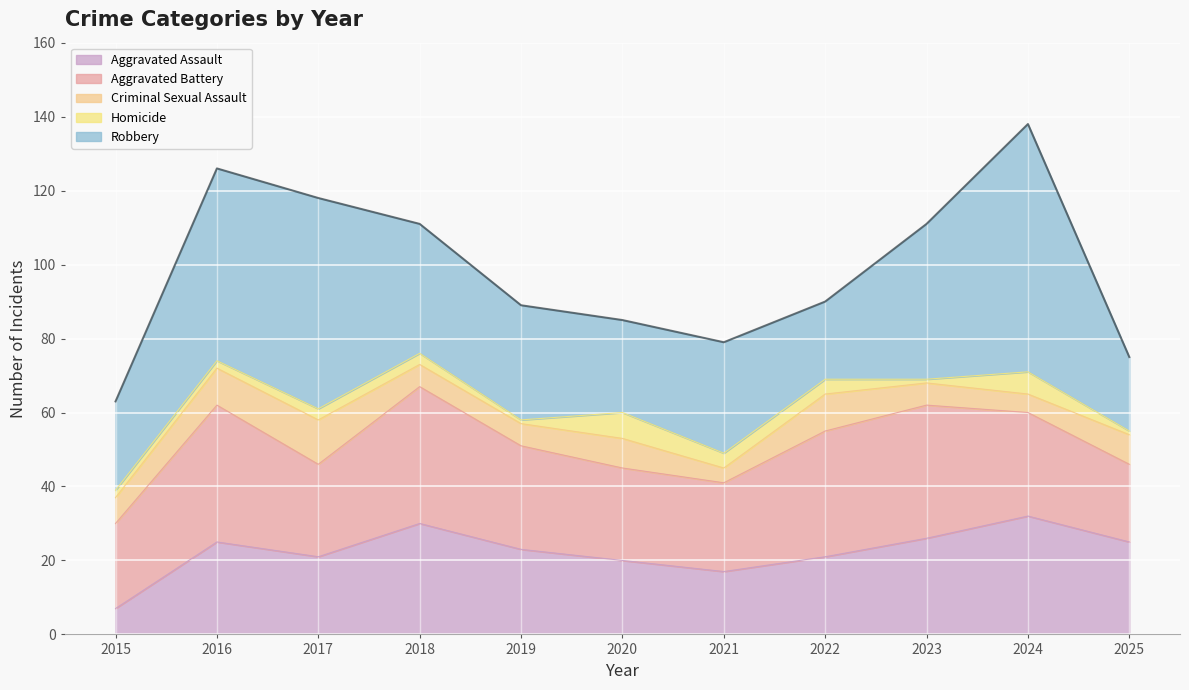

Does the chart display data point markers on the line(s)?

No